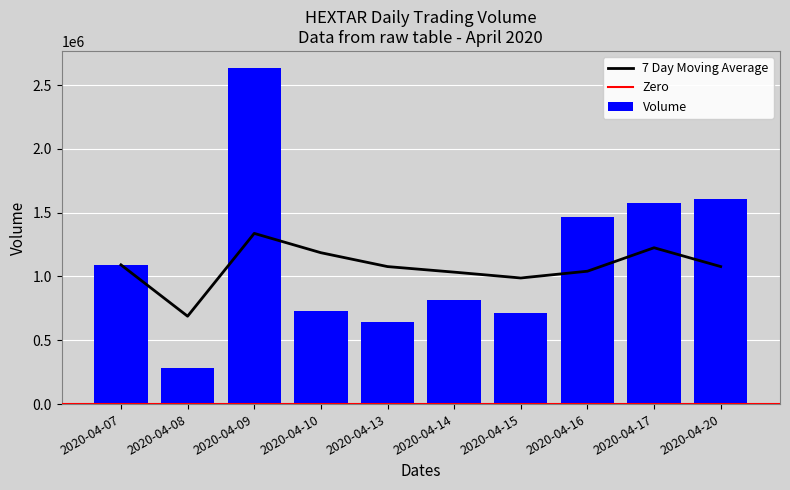

Is it true that the value at 2020-04-08 is 285900?

True